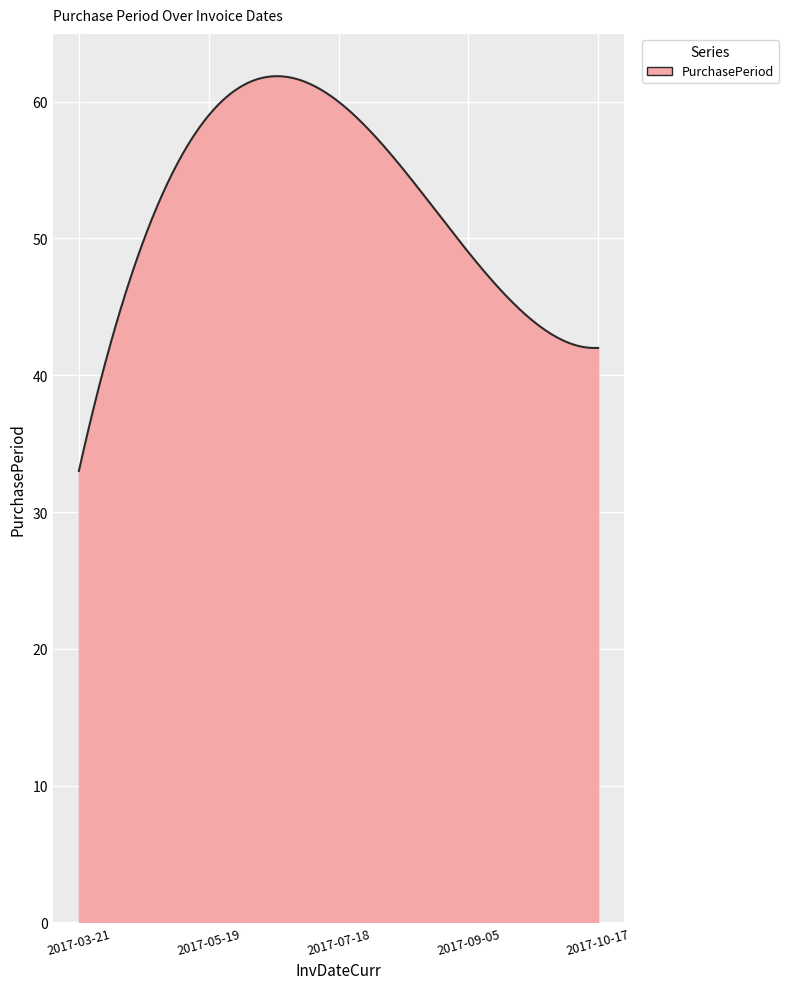

What is the maximum value shown in the chart?

61.9